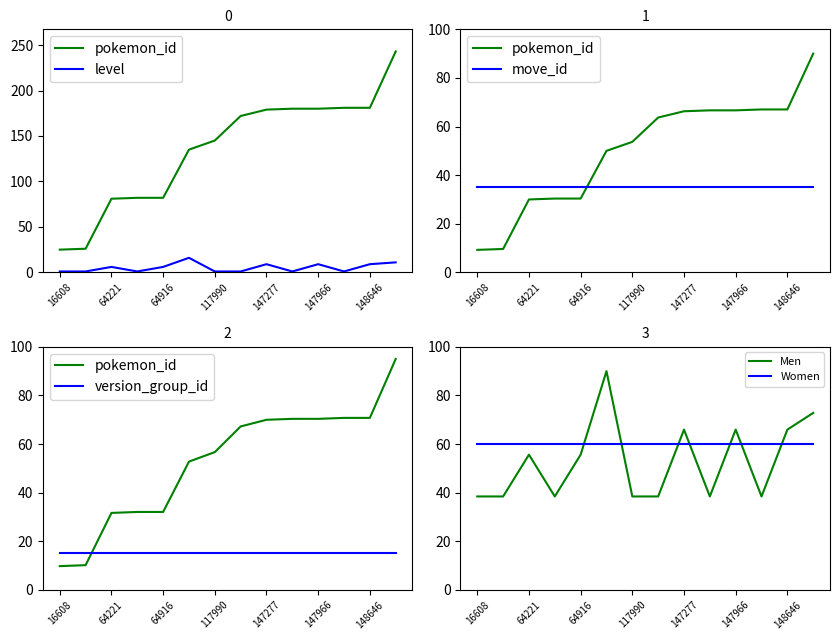

How many intersections are there between Men and pokemon_id?

1